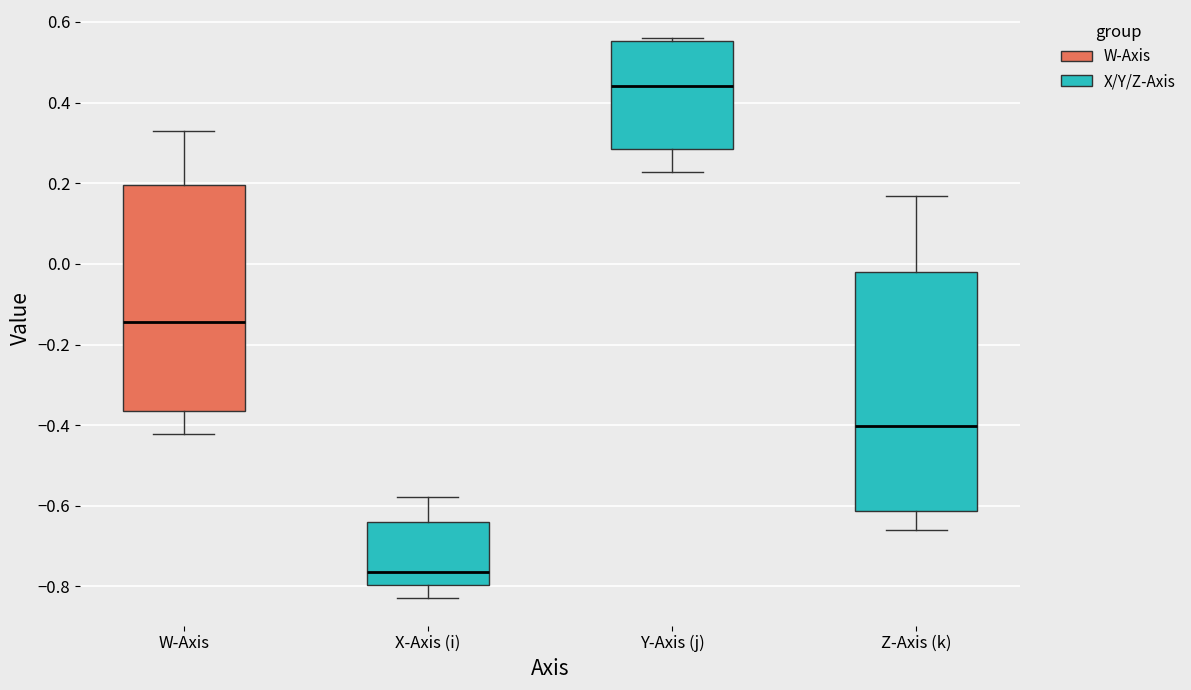

Where does the lower whisker of the box for Z-Axis (k) end on the y-axis? The values are not printed on the chart, so give them approximately, as read against the axis.

-0.66